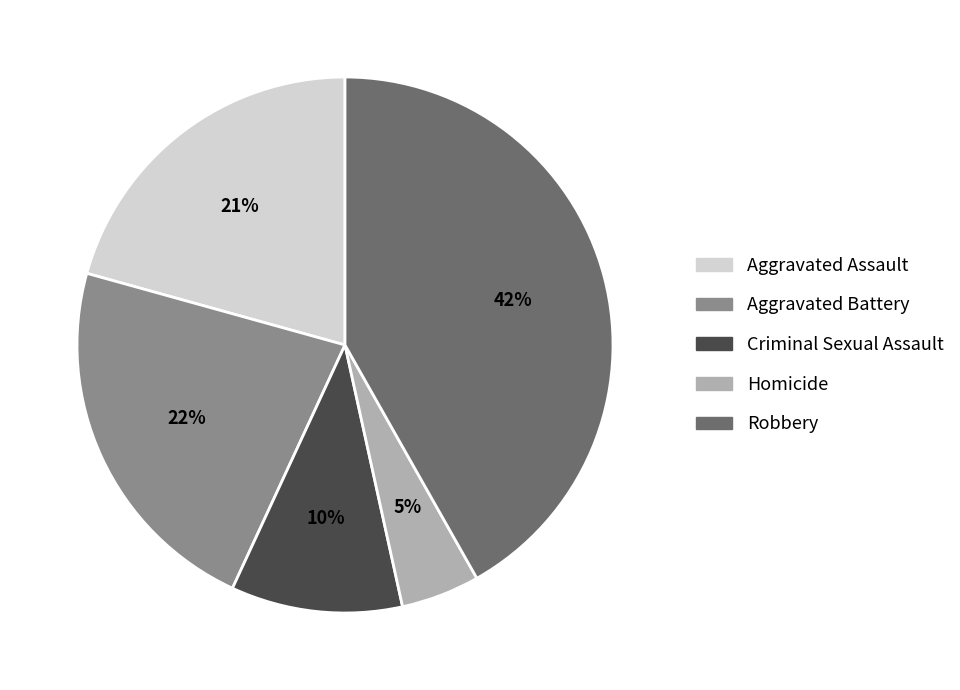

To the nearest percent, what is the combined percentage of Robbery and Aggravated Battery?

64%